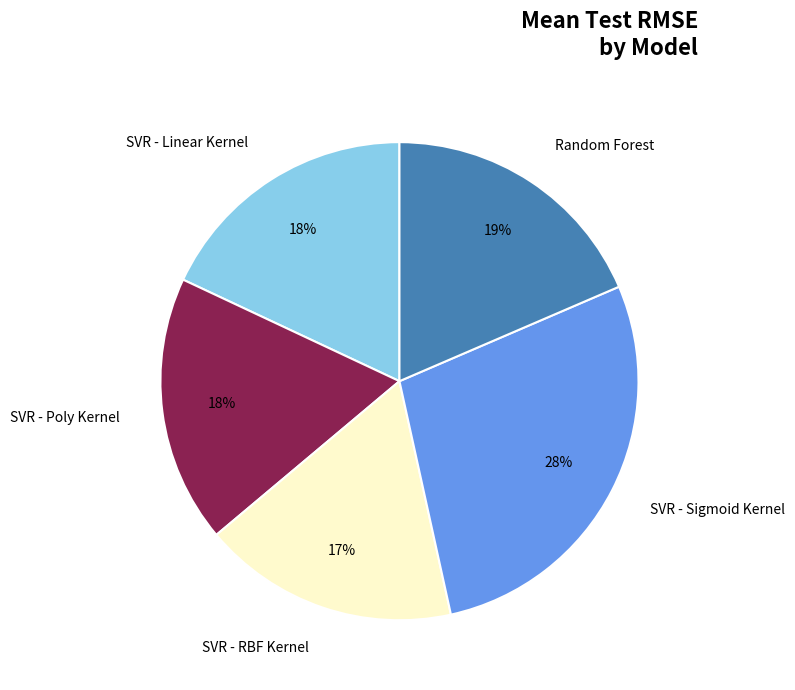

Does SVR - Sigmoid Kernel account for over 50% of the chart?

No